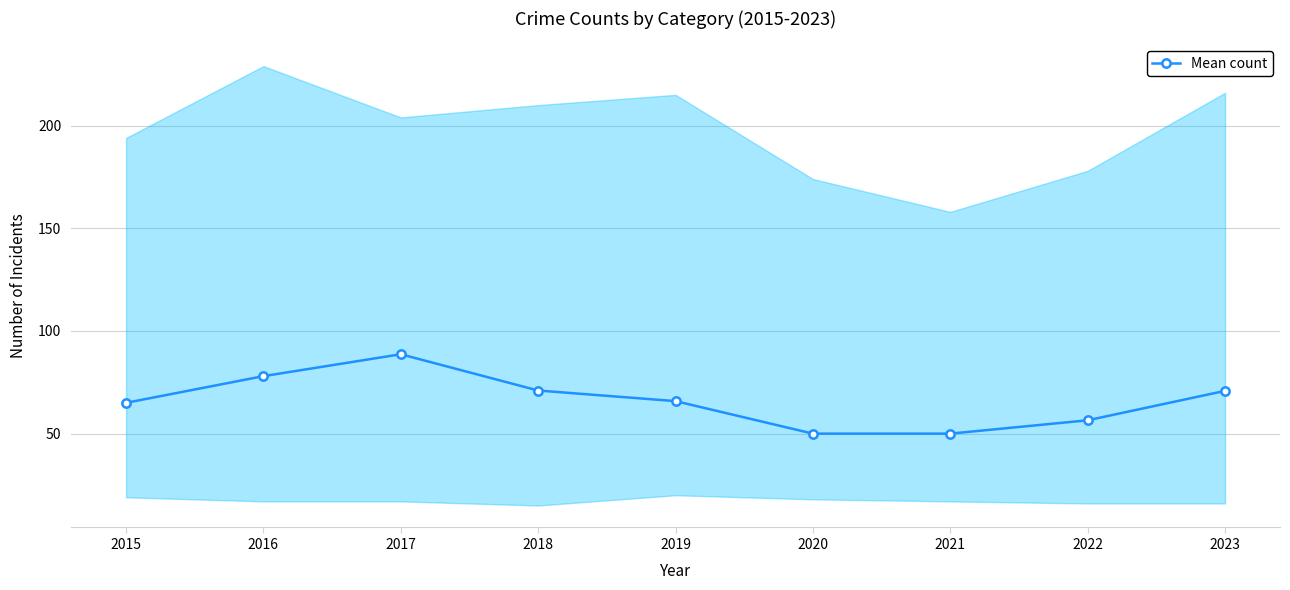

The chart shows a value of 70.8 at 2023. True or false?

True